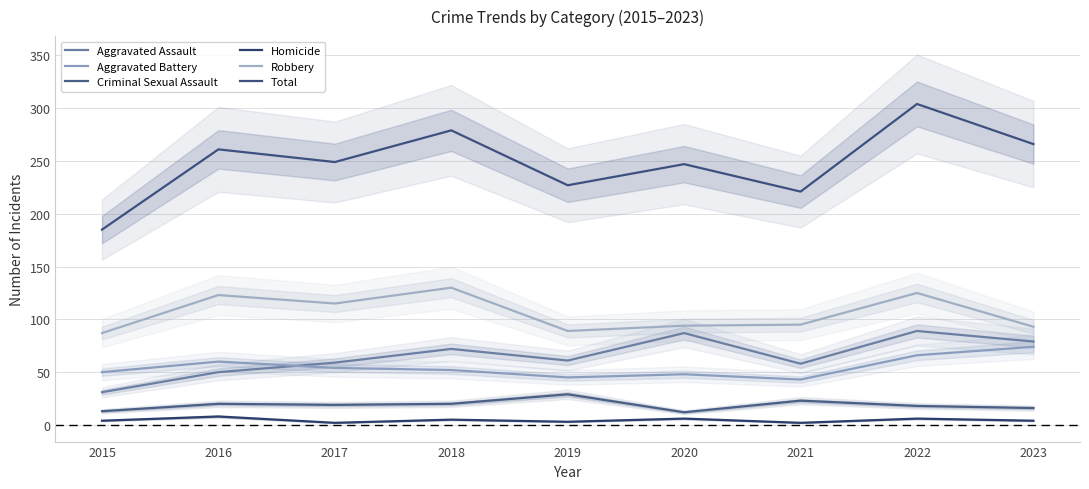

True or false: Total has a value of 227 at 2019.

True